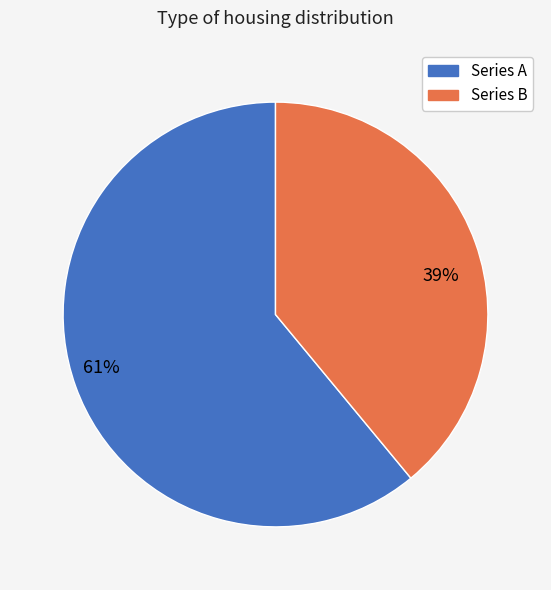

Does any single category account for the majority?

Yes